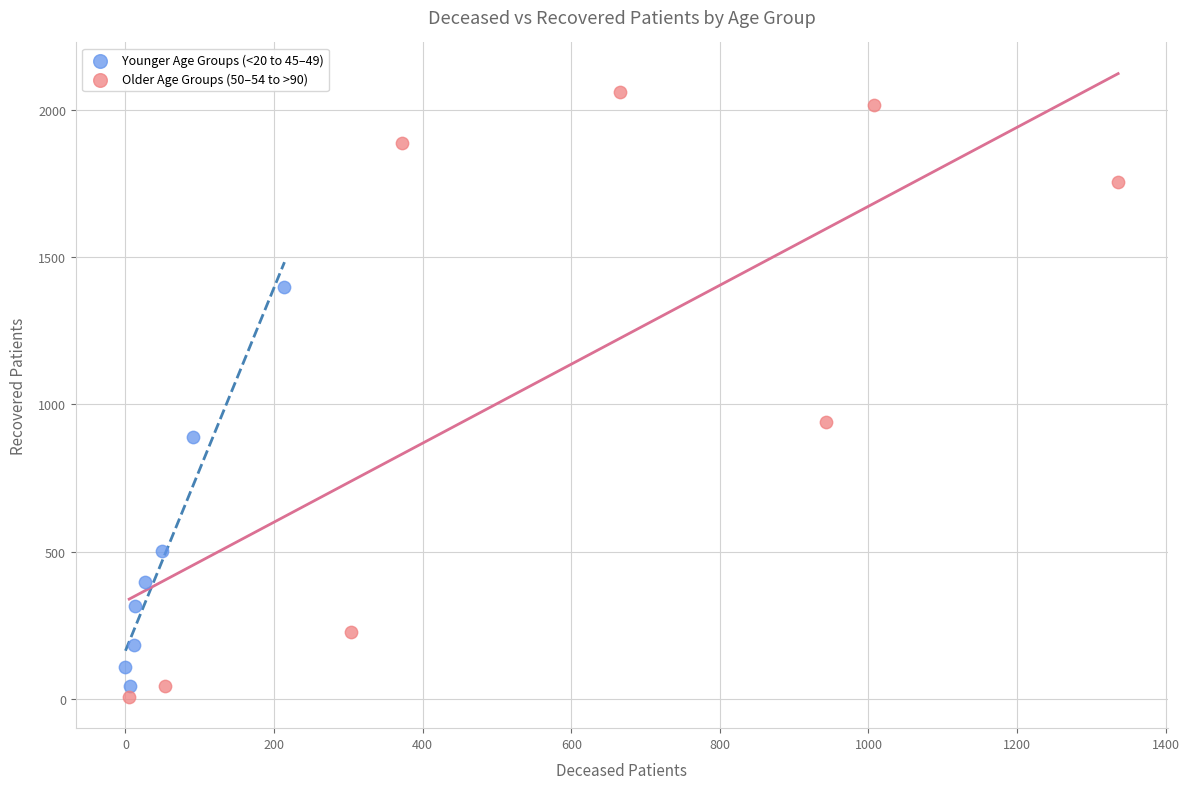

Which series reaches the minimum Y coordinate?

Older Age Groups (50–54 to >90)